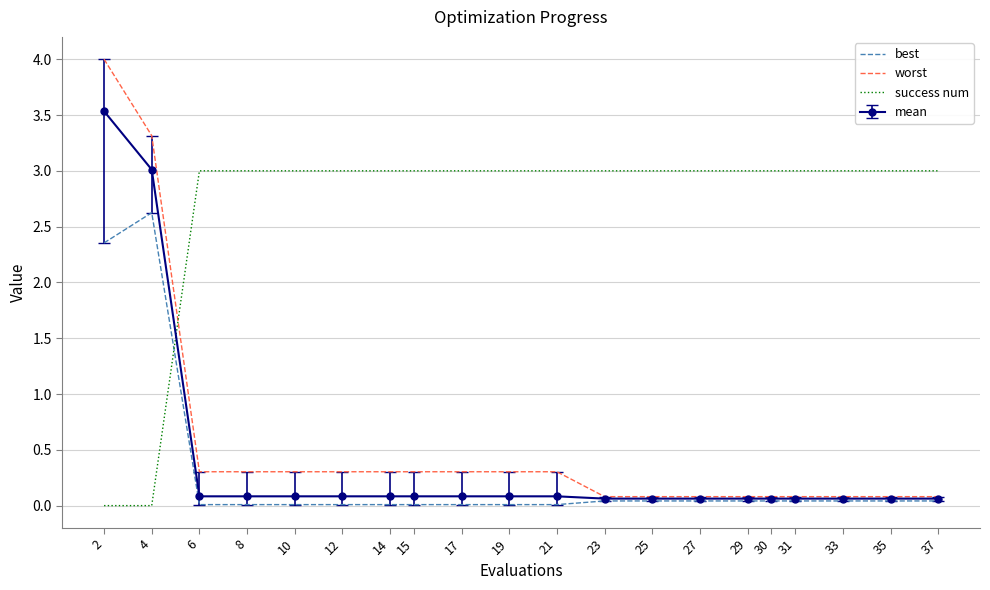

Where do success num and worst first cross each other?

4 and 6